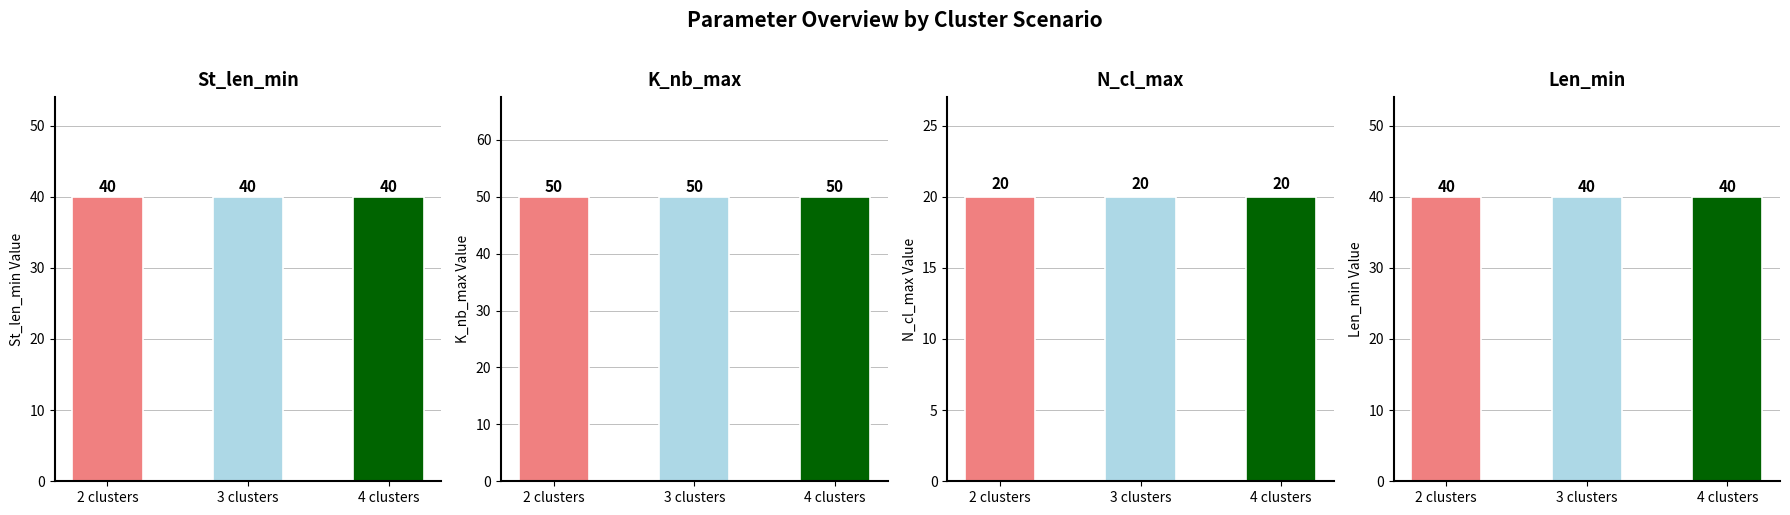

True or false: St_len_min has a value of 40 at 3 clusters.

True